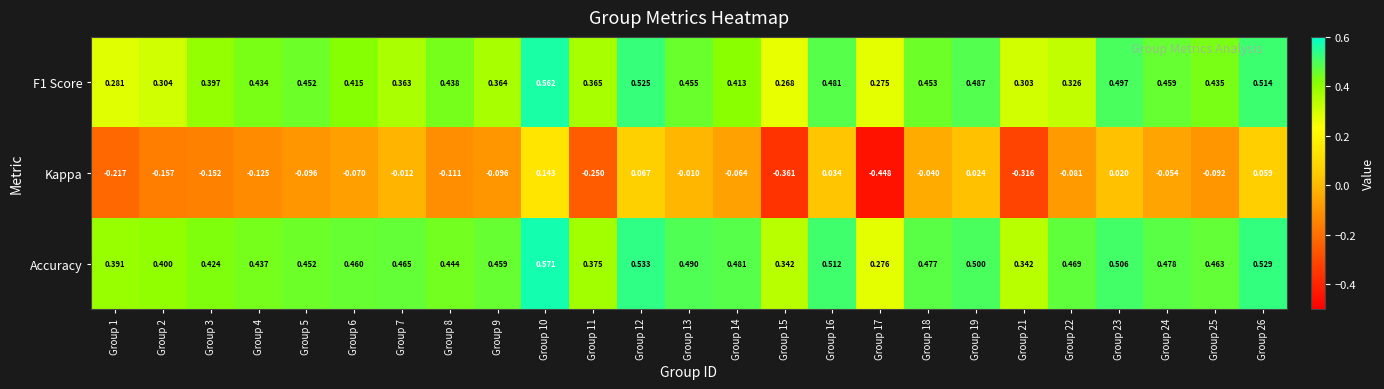

Which series changed the most between Group 7 and Group 17?

Kappa